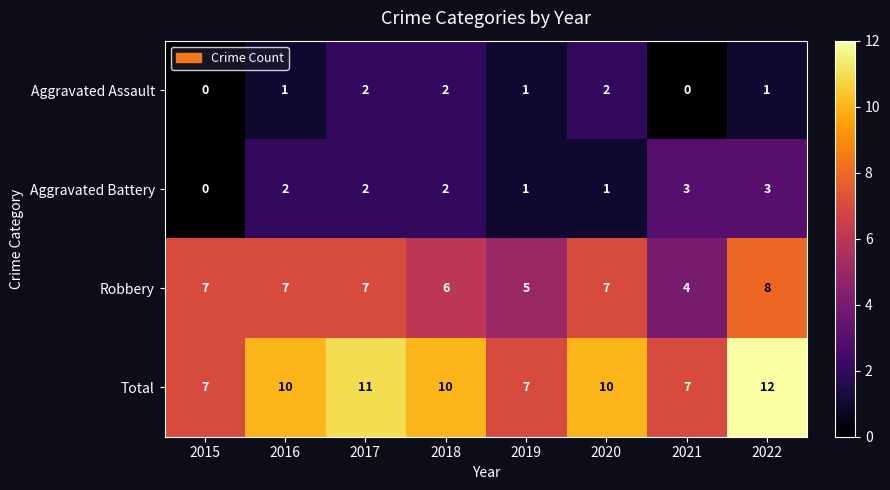

What is the difference between the highest and lowest values at 2015?

7